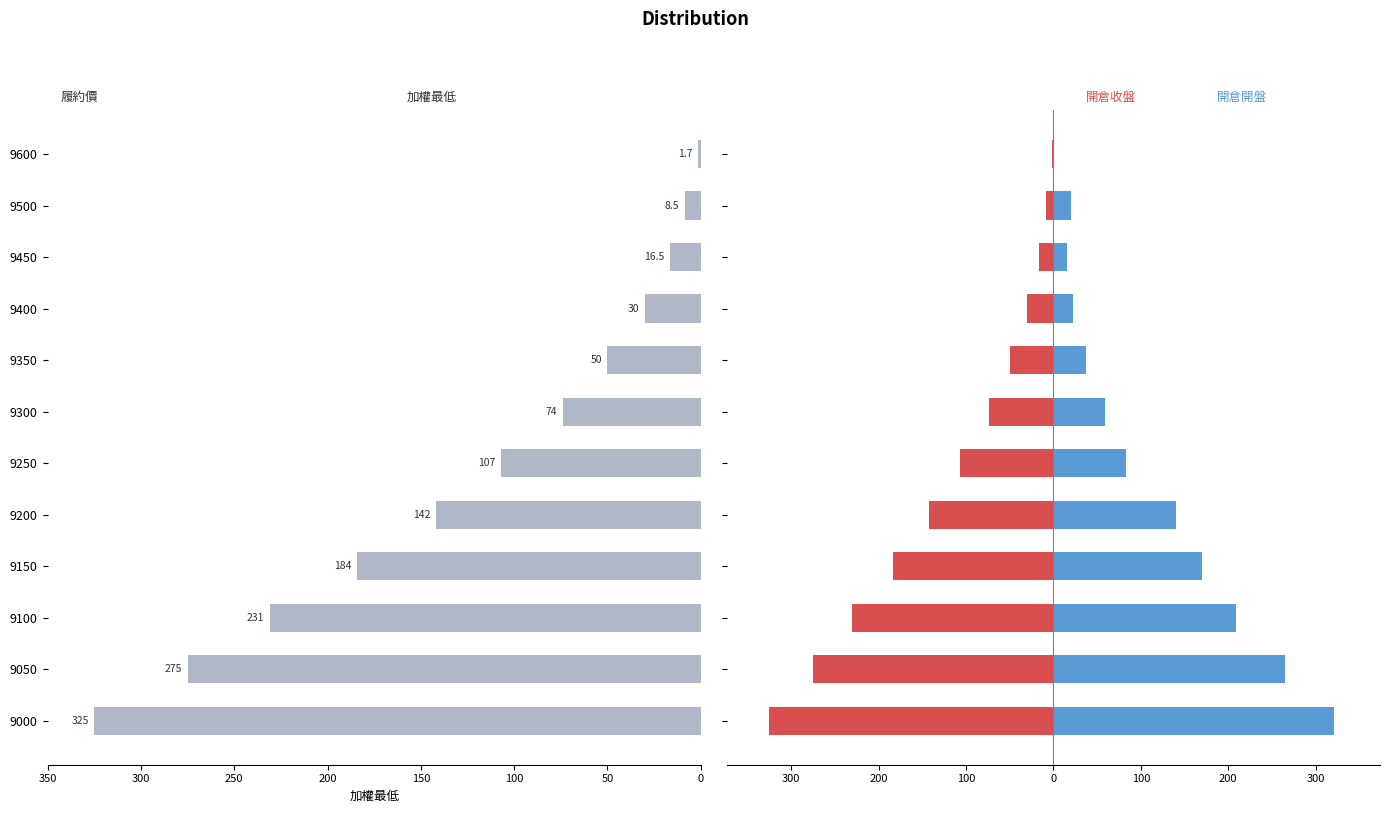

What is the sum of all 加權最低 values?

1444.7